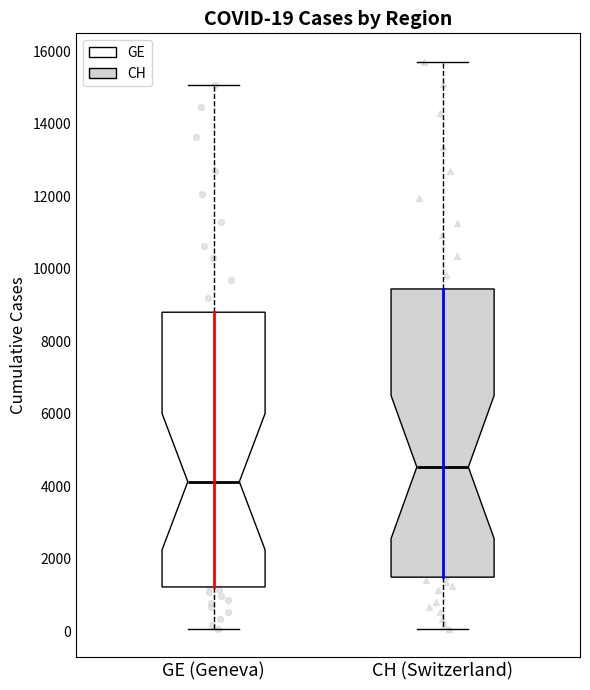

Which box's median line is the lowest?

GE (Geneva)